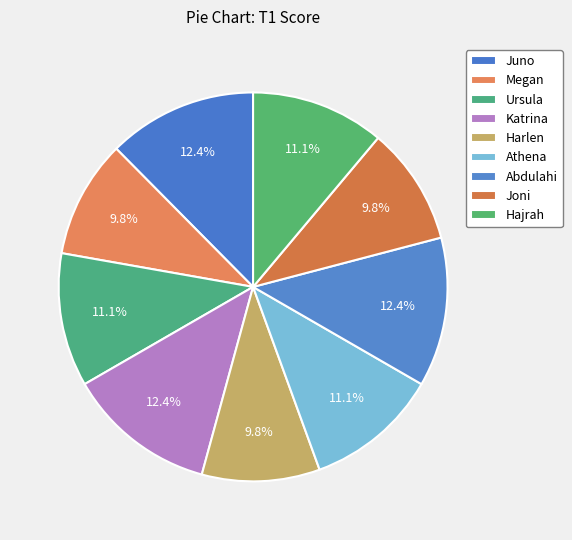

How many slices are in this pie chart?

9